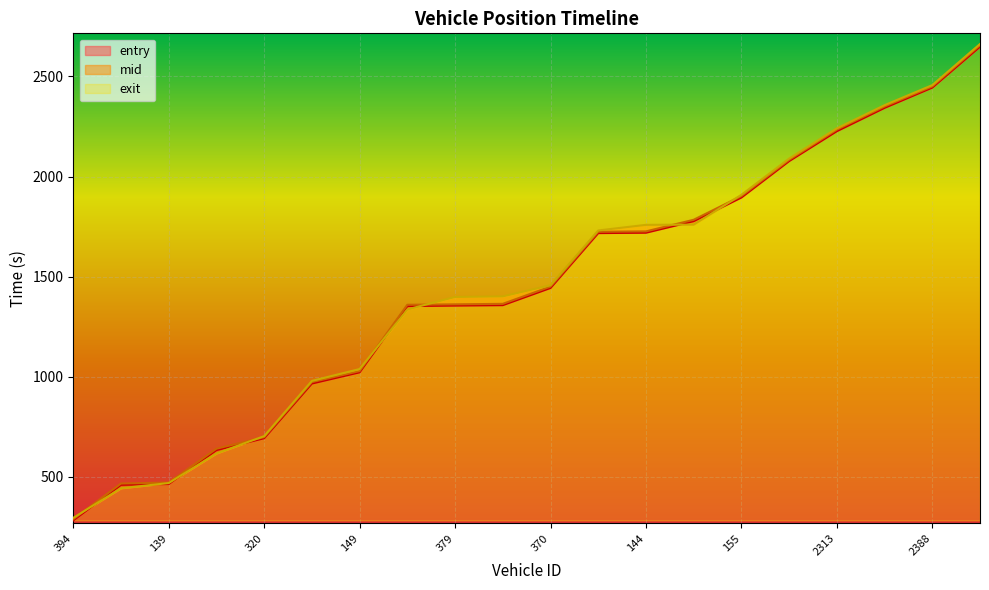

Is the value of entry at 379 greater than the value of exit at 131?

No